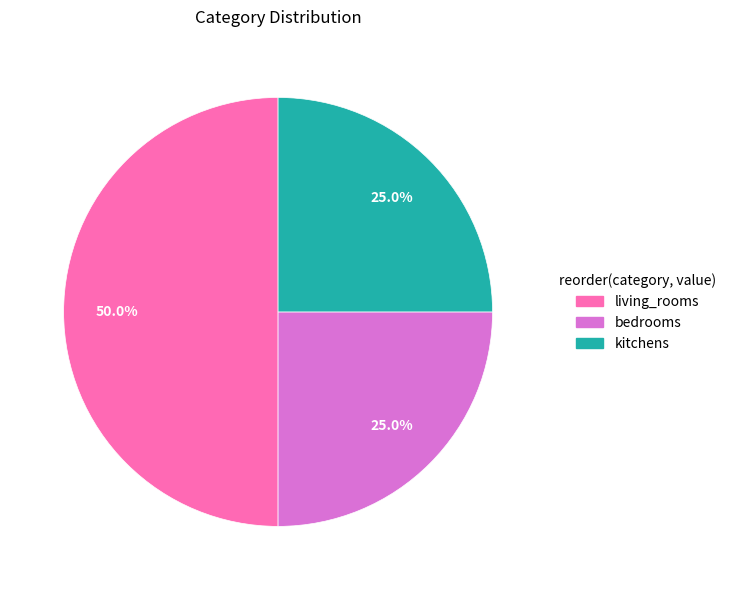

What is the largest slice in the pie chart?

living_rooms